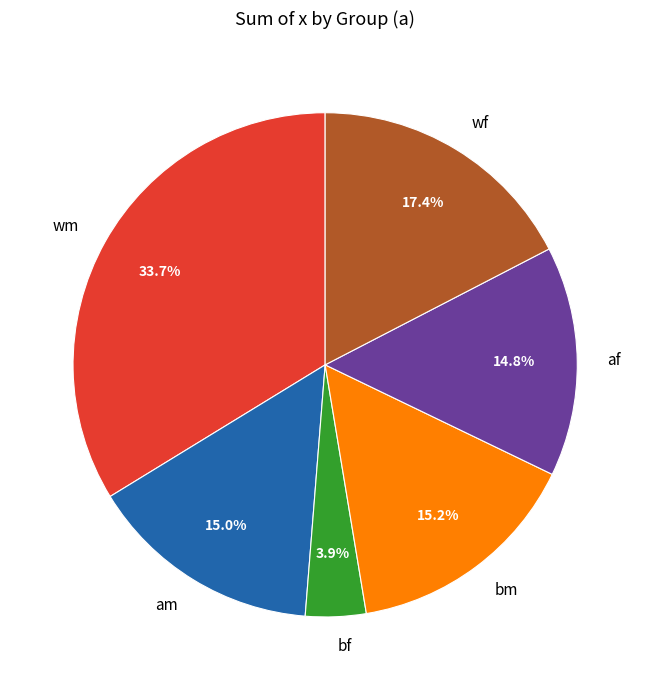

What percentage is the am slice, to the nearest percent?

15%